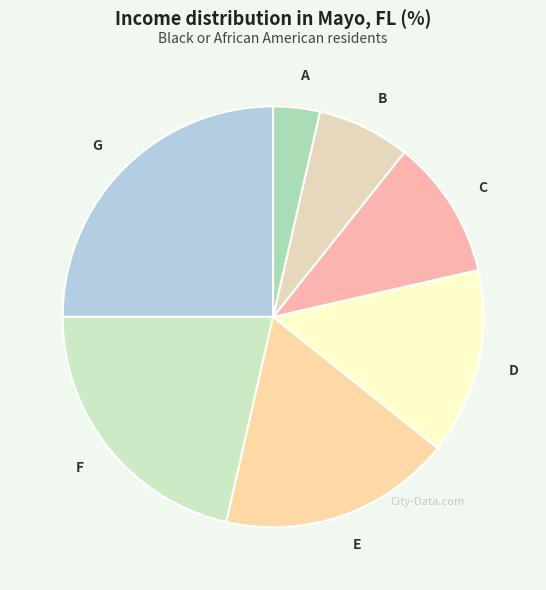

Rank the categories by value from lowest to highest.

A, B, C, D, E, F, G